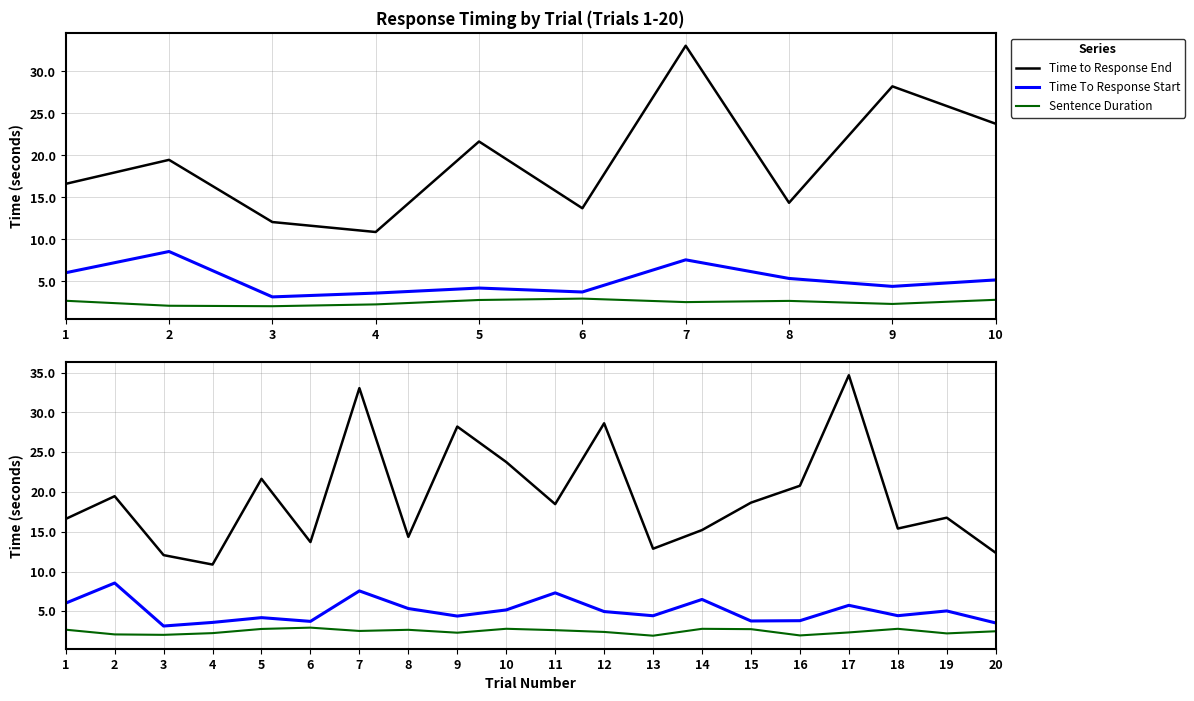

What is the greatest value displayed?

34.7